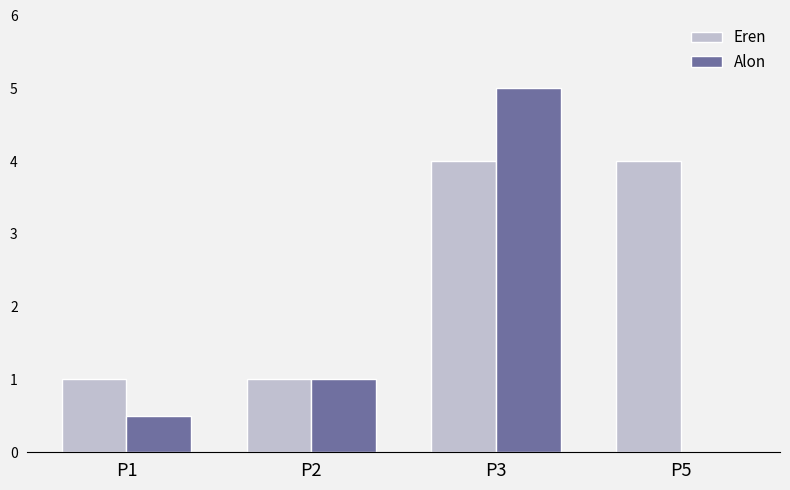

Which category has the highest value across all series?

P3